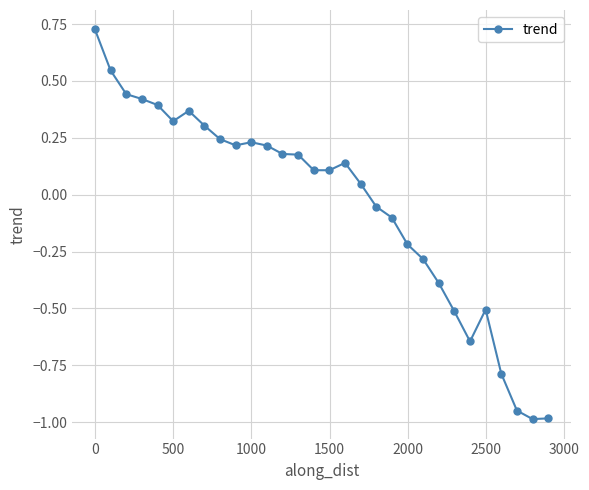

True or false: there are more than 1 points higher than both neighbors.

True